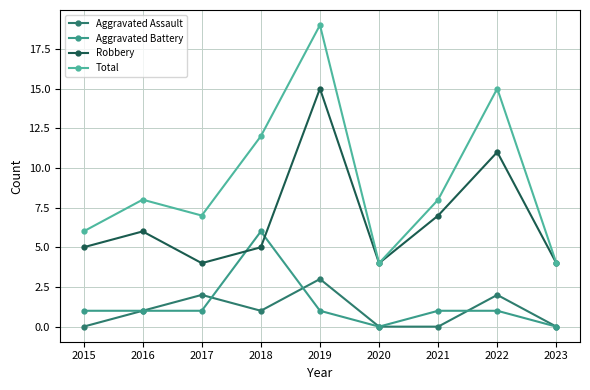

Which has a higher value, 2017 or 2019?

2019